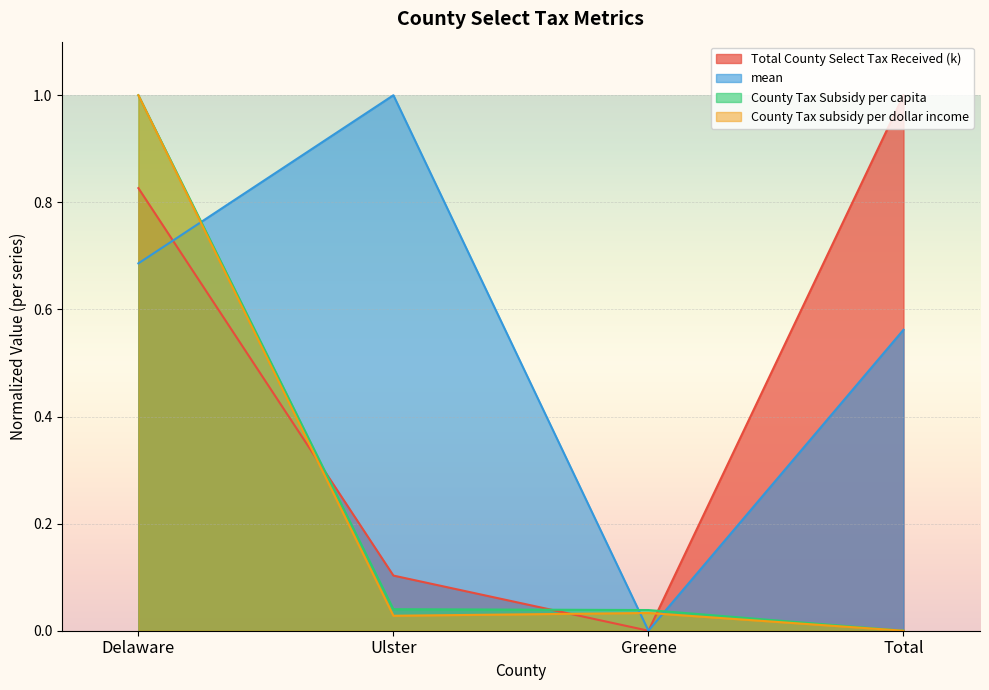

Which category has the lowest value in the County Tax subsidy per dollar income series?

Total